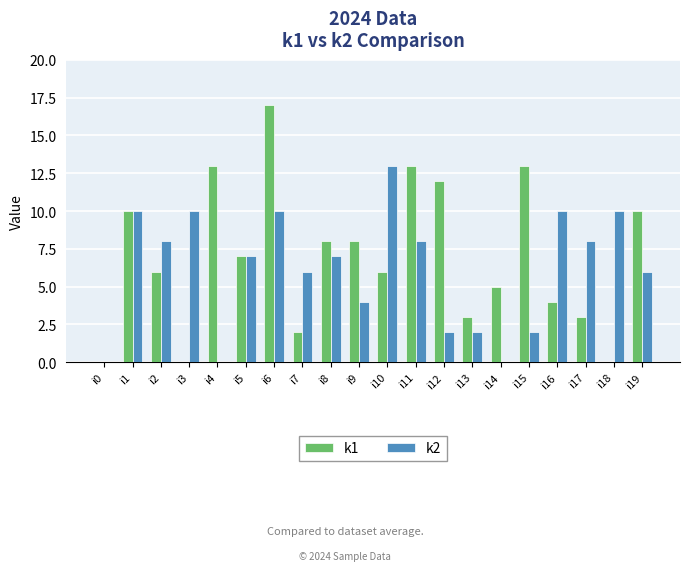

The value of k2 at i6 is 10. True or false?

True